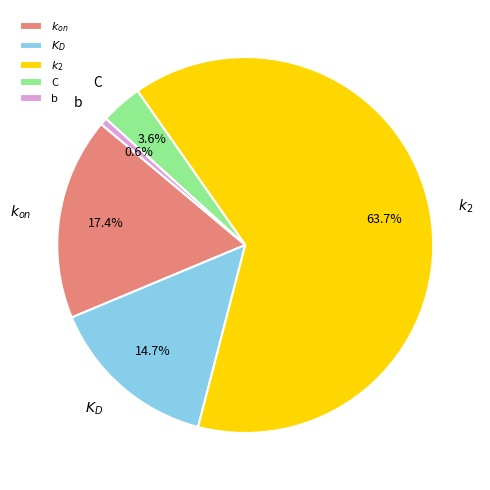

The $k_2$ slice represents 55% of the pie. True or false?

False